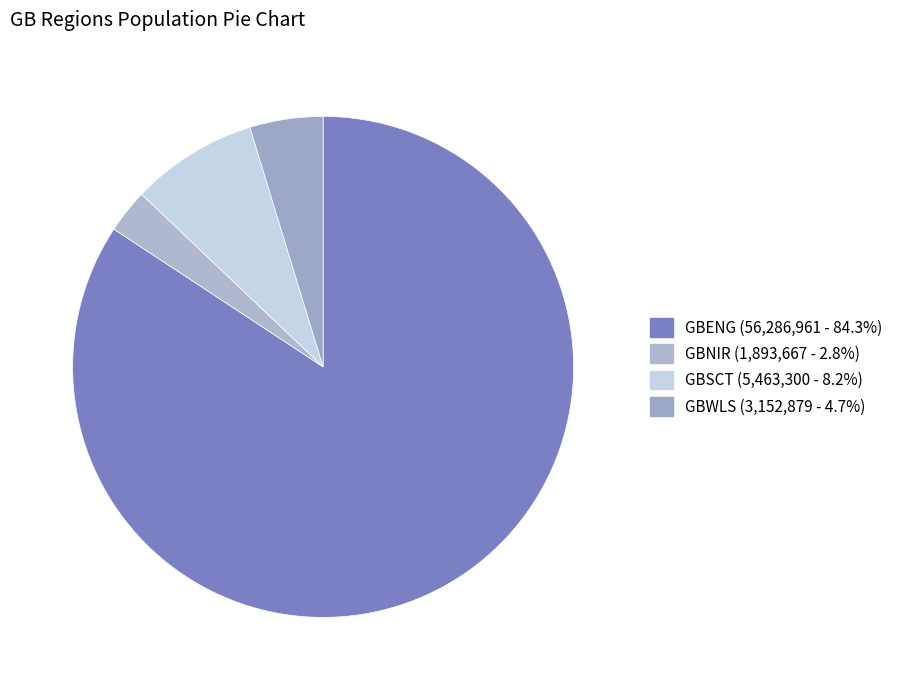

The GBENG slice represents 90% of the pie. True or false?

False